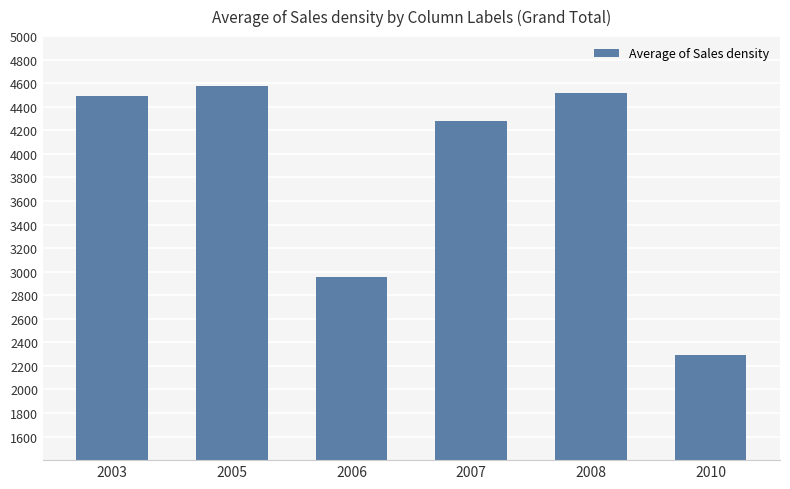

Rank the categories by value from lowest to highest.

2010, 2006, 2007, 2003, 2008, 2005